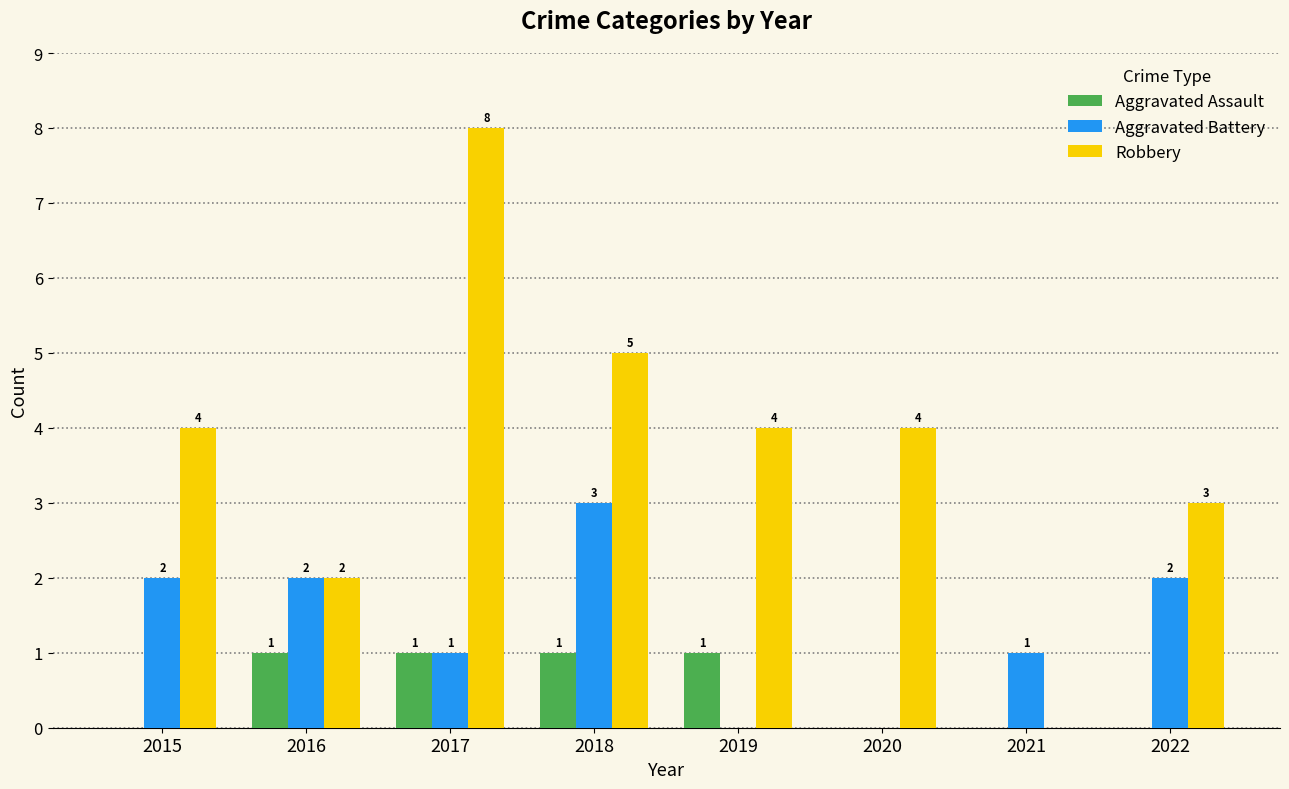

At which category does the chart reach its peak across all series?

2017